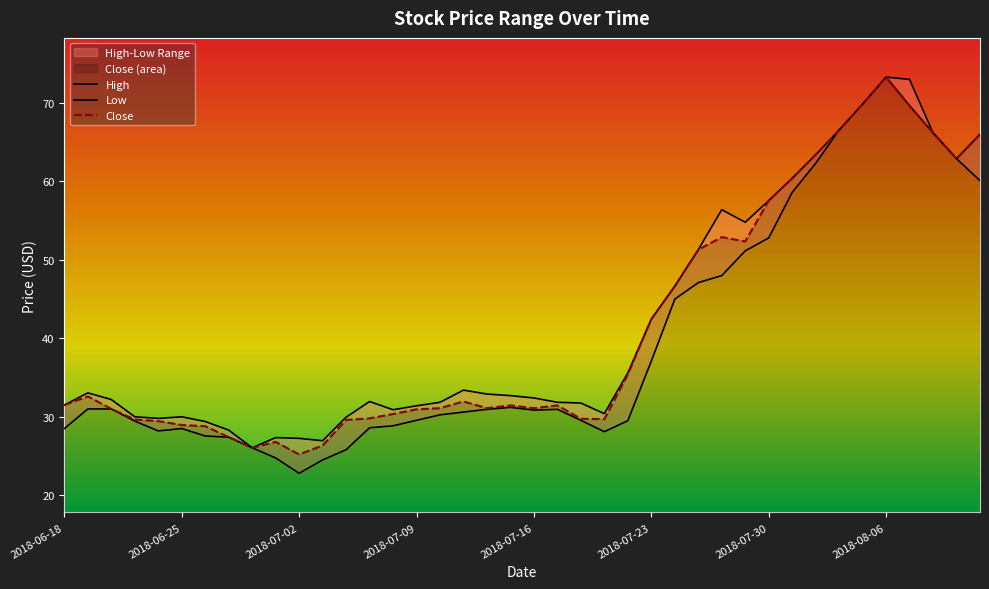

What is the approximate value of High at 2018-07-12?

32.9